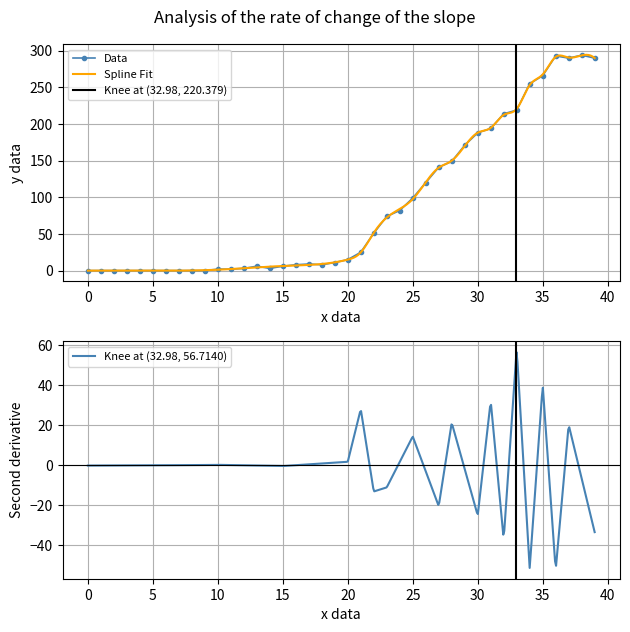

How many points are lower than both their immediate neighbors (excluding endpoints)?

3